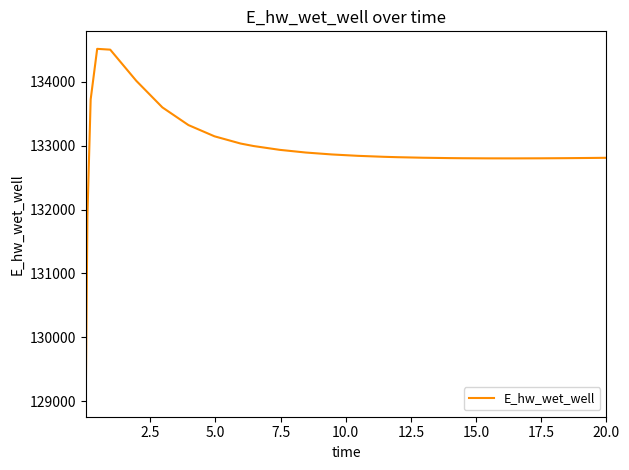

What is the greatest value displayed?

134519.0